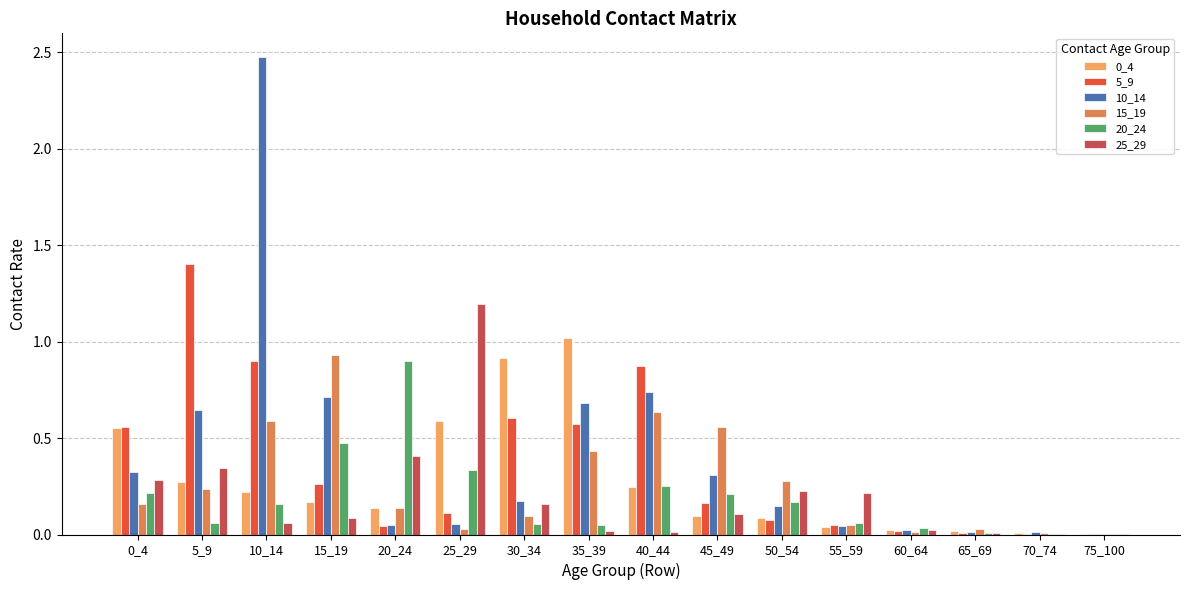

Which category has the highest value in the 0_4 series?

35_39